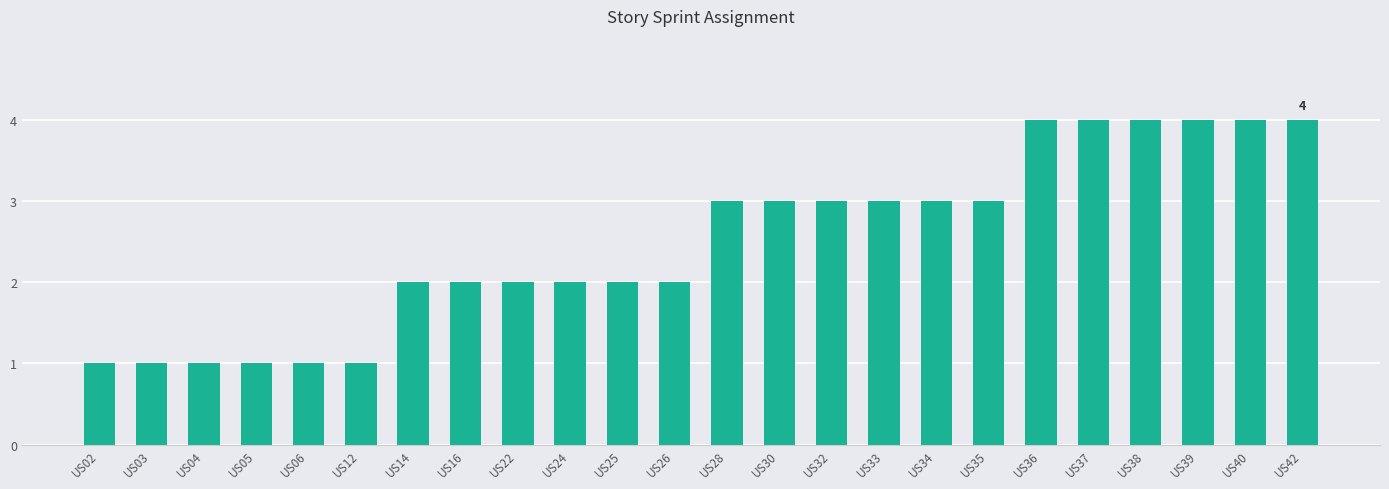

Reading left to right, transcribe all the data shown in this chart.

US02=1	US03=1	US04=1	US05=1	US06=1	US12=1	US14=2	US16=2	US22=2	US24=2	US25=2	US26=2	US28=3	US30=3	US32=3	US33=3	US34=3	US35=3	US36=4	US37=4	US38=4	US39=4	US40=4	US42=4